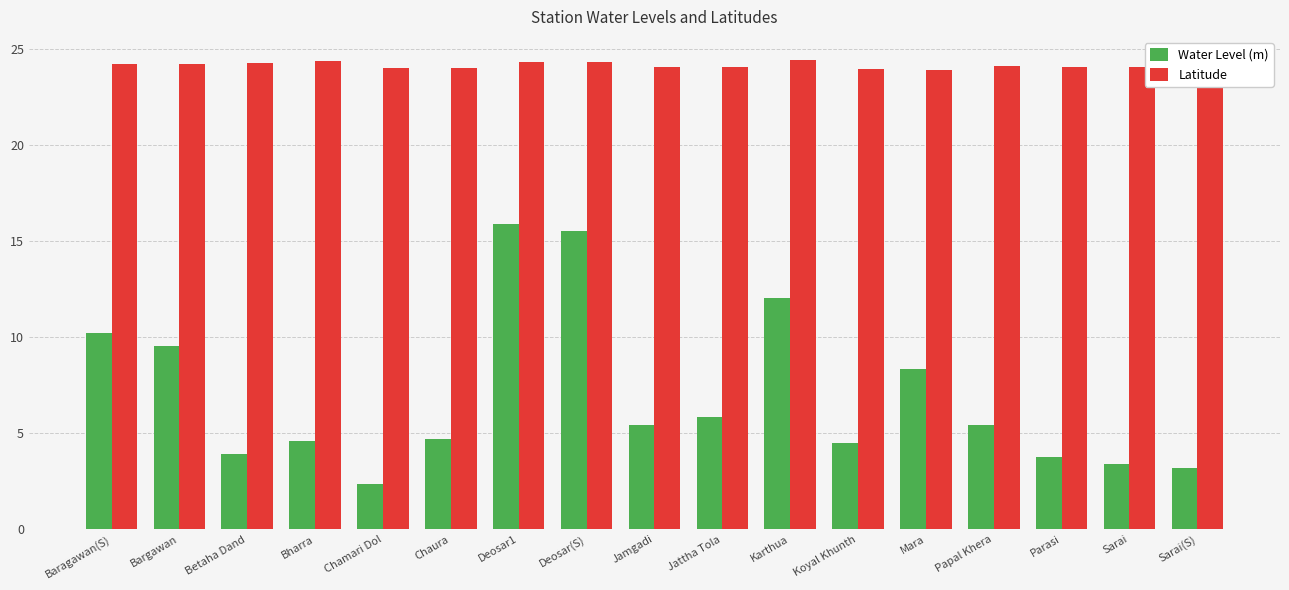

What is the total value across all series at Karthua?

36.4